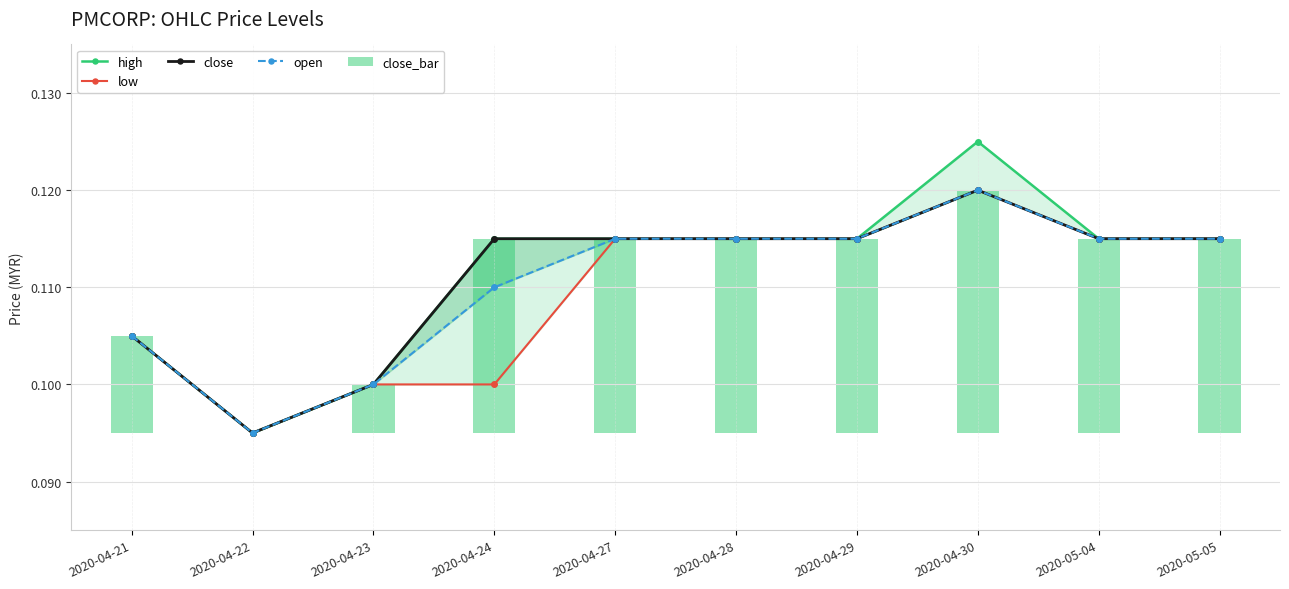

At which label is open closest to 0?

2020-04-22